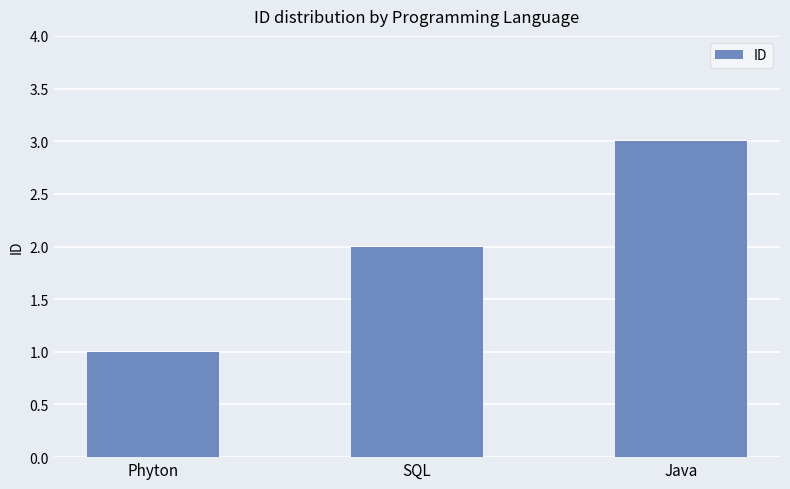

What is the average value?

2